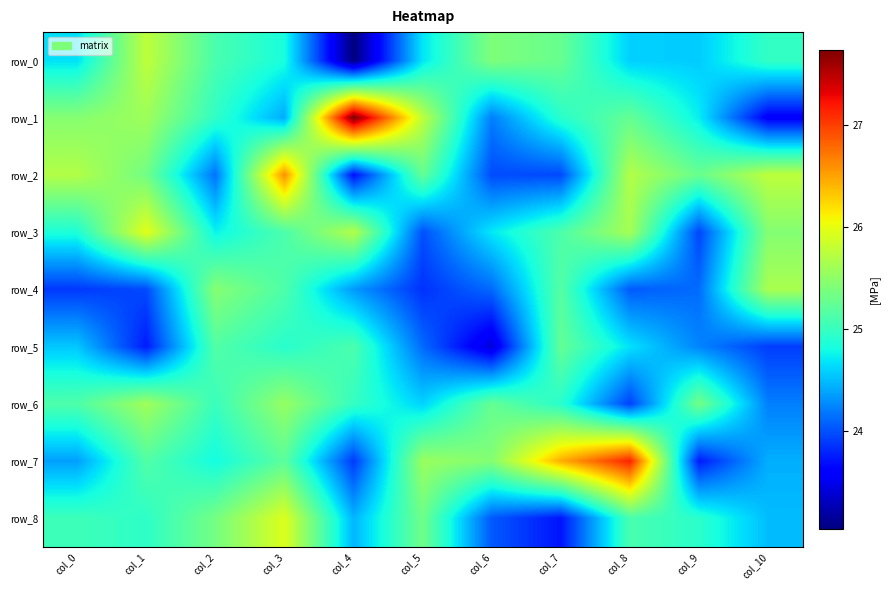

Reading left to right, what are all the values shown in this chart?

row_0: col_0=24.7	col_1=25.8	col_2=25.1	col_3=24.8	col_4=23.0	col_5=24.7	col_6=25.4	col_7=25.3	col_8=24.6	col_9=24.6	col_10=25.0
row_1: col_0=25.4	col_1=25.6	col_2=25.0	col_3=24.4	col_4=27.7	col_5=25.8	col_6=24.2	col_7=24.9	col_8=25.3	col_9=24.7	col_10=23.6
row_2: col_0=25.7	col_1=25.3	col_2=24.2	col_3=26.6	col_4=23.7	col_5=25.3	col_6=24.0	col_7=24.0	col_8=25.7	col_9=25.3	col_10=25.8
row_3: col_0=24.9	col_1=26.0	col_2=24.8	col_3=25.1	col_4=25.7	col_5=24.0	col_6=24.7	col_7=25.1	col_8=25.6	col_9=23.9	col_10=25.4
row_4: col_0=23.9	col_1=24.0	col_2=25.5	col_3=25.1	col_4=24.3	col_5=23.9	col_6=24.1	col_7=25.2	col_8=24.0	col_9=24.1	col_10=25.7
row_5: col_0=24.6	col_1=23.8	col_2=25.2	col_3=24.9	col_4=25.1	col_5=24.1	col_6=23.4	col_7=25.3	col_8=24.7	col_9=24.2	col_10=23.9
row_6: col_0=25.1	col_1=25.6	col_2=25.0	col_3=25.5	col_4=25.0	col_5=24.6	col_6=25.3	col_7=24.9	col_8=23.9	col_9=25.3	col_10=24.2
row_7: col_0=24.4	col_1=25.1	col_2=24.8	col_3=25.2	col_4=23.9	col_5=25.6	col_6=25.4	col_7=26.4	col_8=27.1	col_9=23.8	col_10=24.4
row_8: col_0=25.0	col_1=24.9	col_2=25.3	col_3=25.9	col_4=24.5	col_5=25.3	col_6=24.0	col_7=23.7	col_8=25.1	col_9=24.9	col_10=24.5